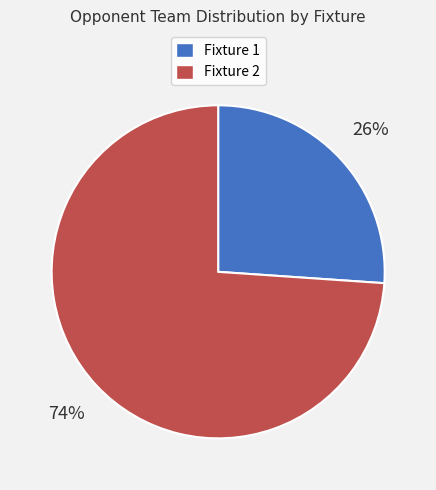

Which has a higher value, Fixture 1 or Fixture 2?

Fixture 2